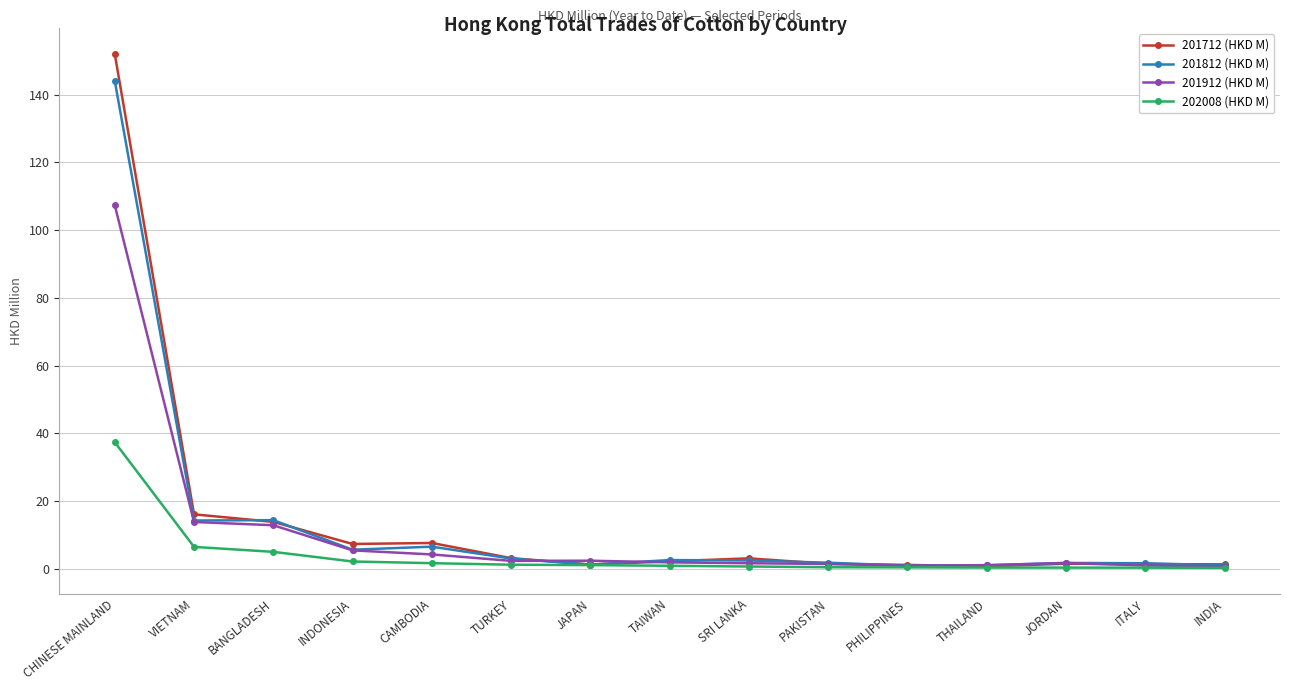

At which category is the sum across all series the highest?

CHINESE MAINLAND